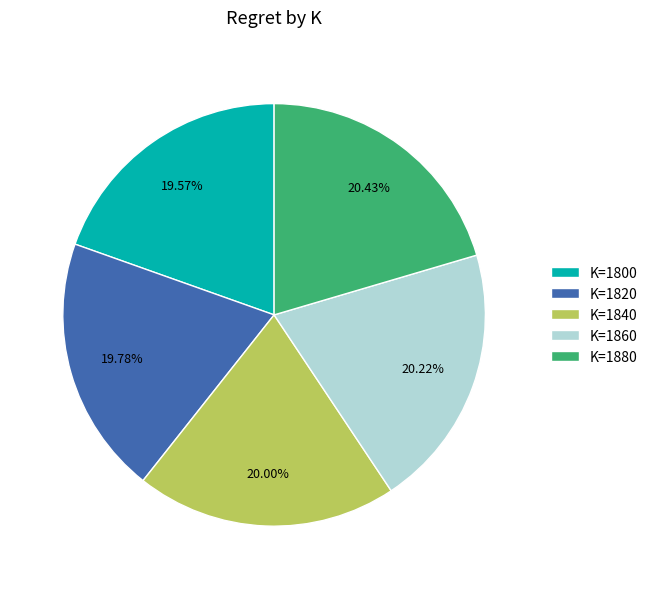

Is there a majority slice in this chart?

No